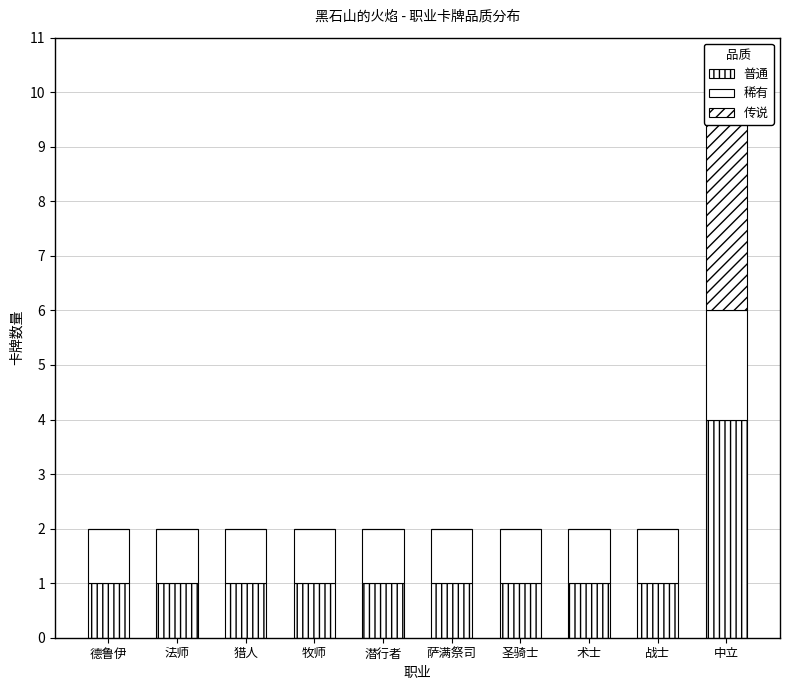

Where is 普通 nearest to the value 2?

德鲁伊